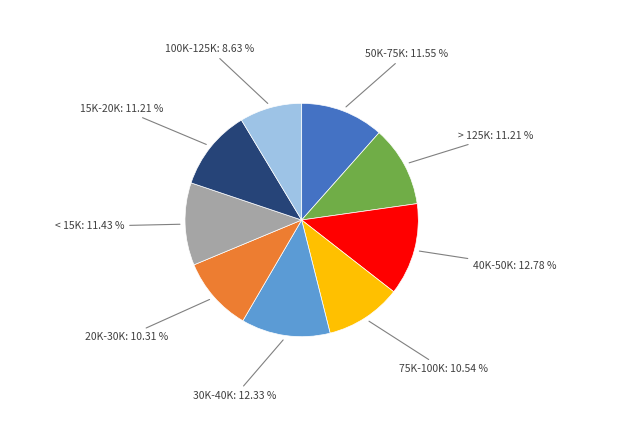

Between 50K-75K: 11.55 % and 75K-100K: 10.54 %, which is larger?

50K-75K: 11.55 %